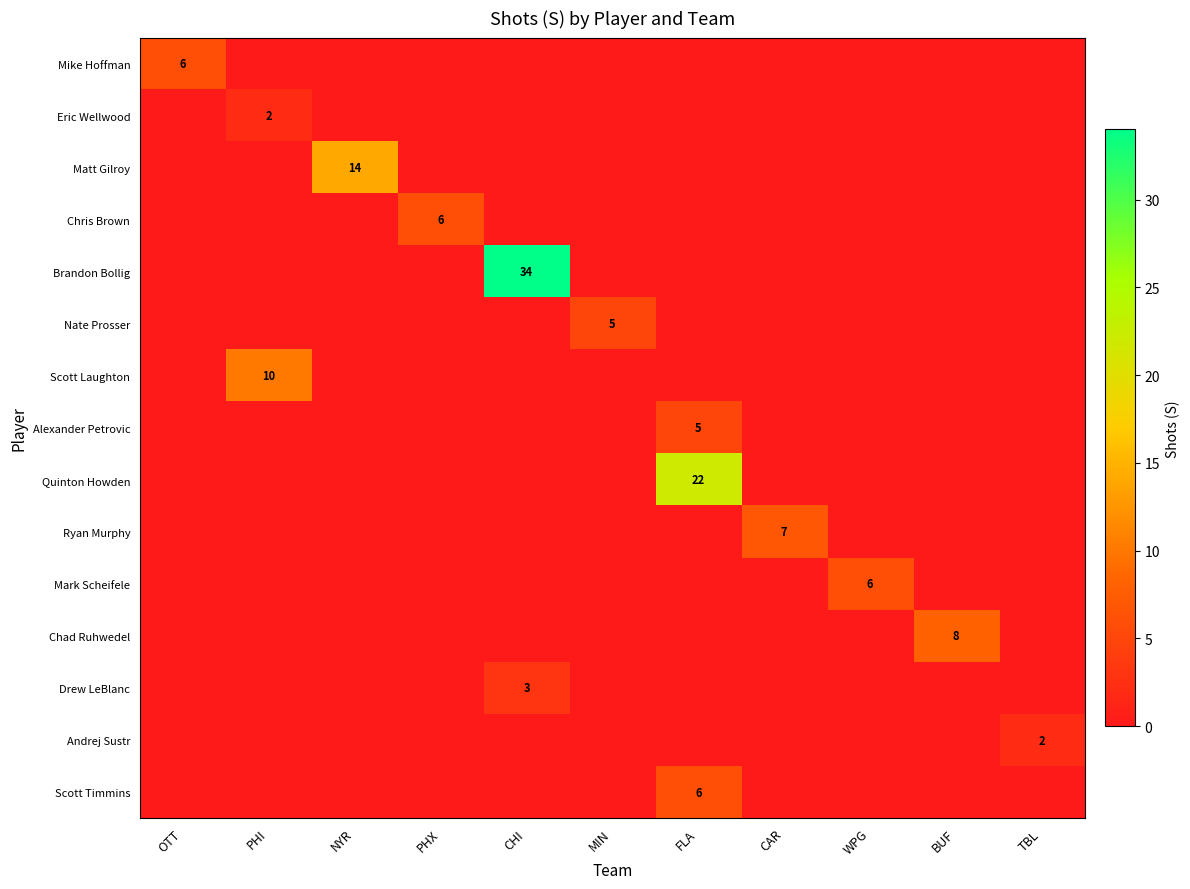

At NYR, list the series in order from largest to smallest.

Matt Gilroy, Mike Hoffman, Eric Wellwood, Chris Brown, Brandon Bollig, Nate Prosser, Scott Laughton, Alexander Petrovic, Quinton Howden, Ryan Murphy, Mark Scheifele, Chad Ruhwedel, Drew LeBlanc, Andrej Sustr, Scott Timmins